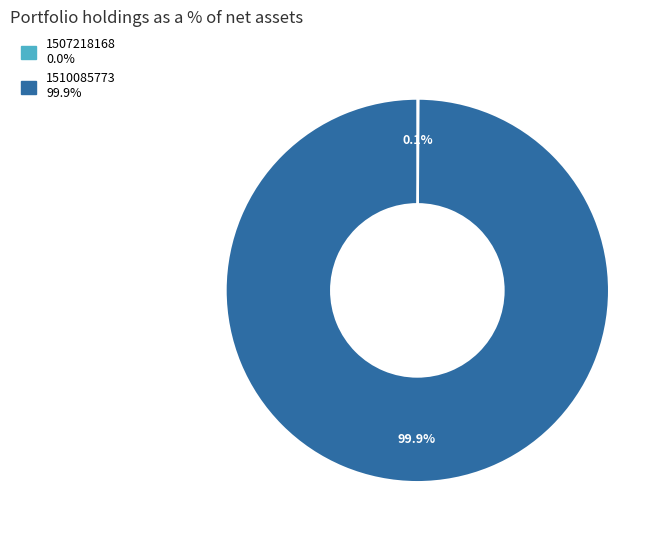

Which category accounts for the majority?

1510085773